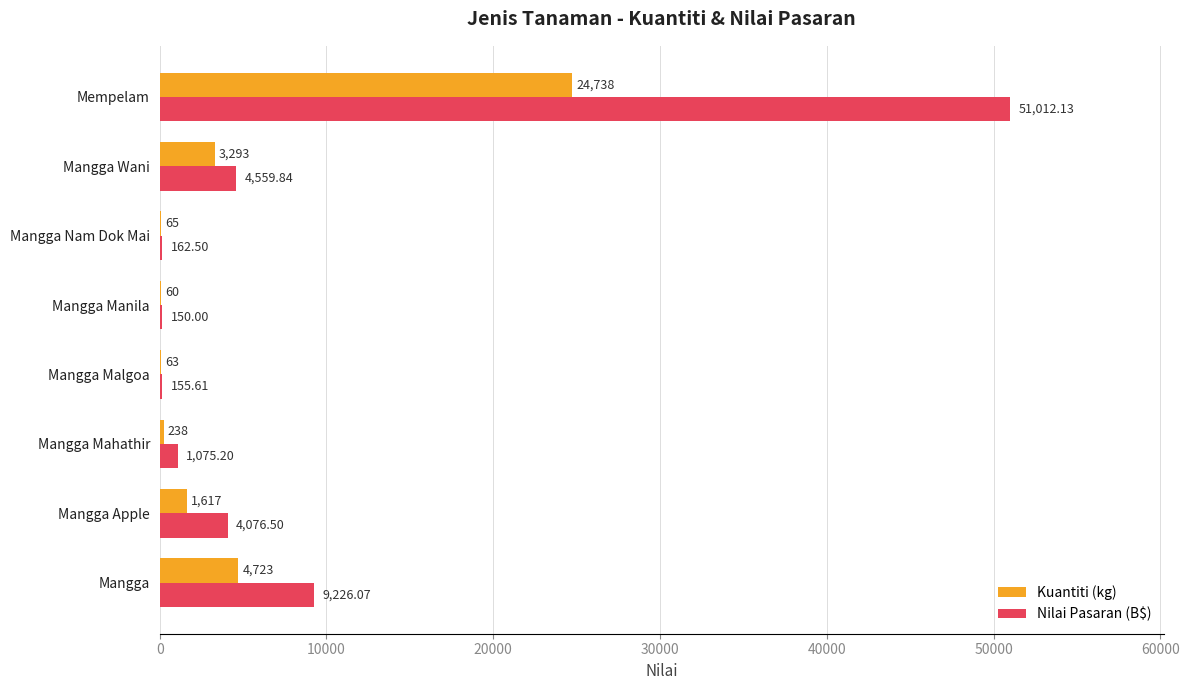

Where is Nilai Pasaran (B$) nearest to the value 25581?

Mangga